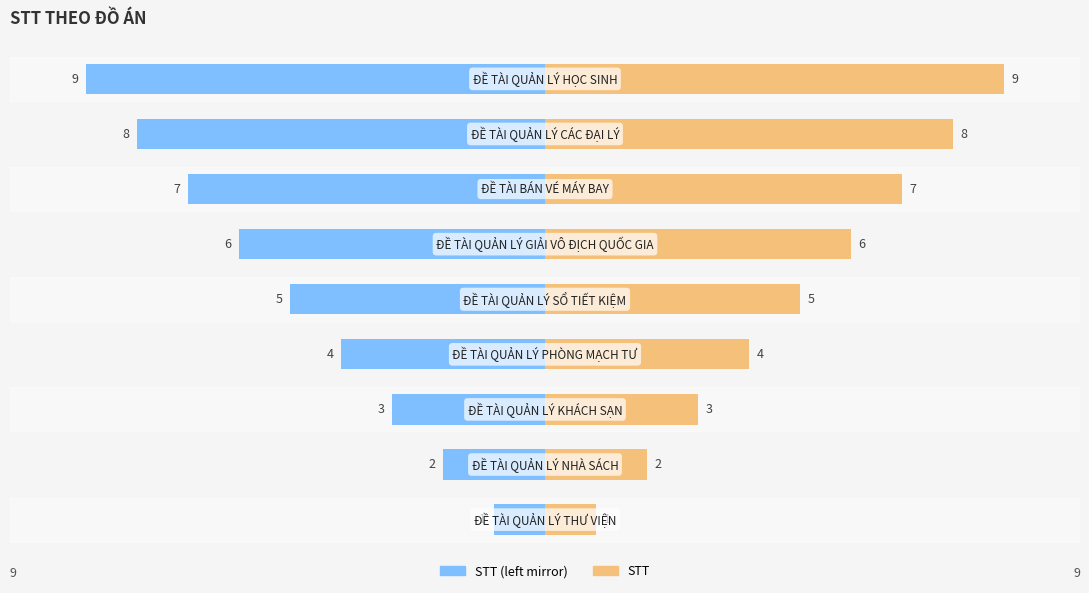

Reading left to right, what are all the values shown in this chart?

STT (left mirror): -1	-2	-3	-4	-5	-6	-7	-8	-9
STT: 1	2	3	4	5	6	7	8	9